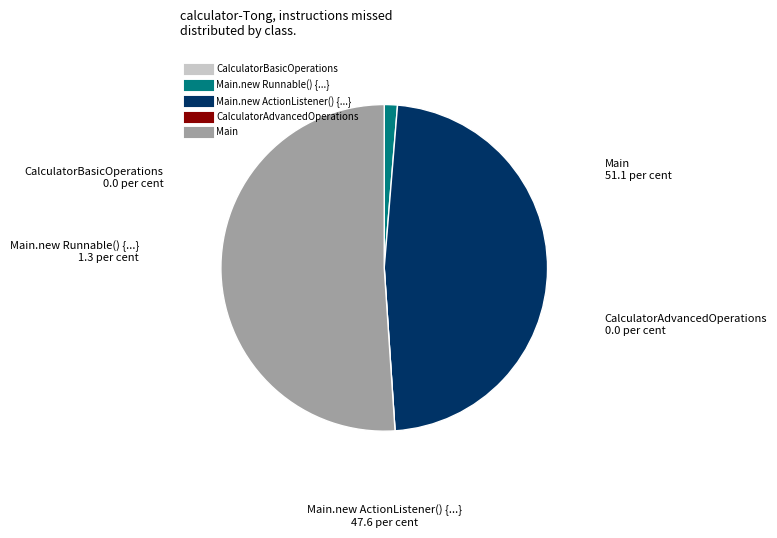

Does any single category account for the majority?

Yes